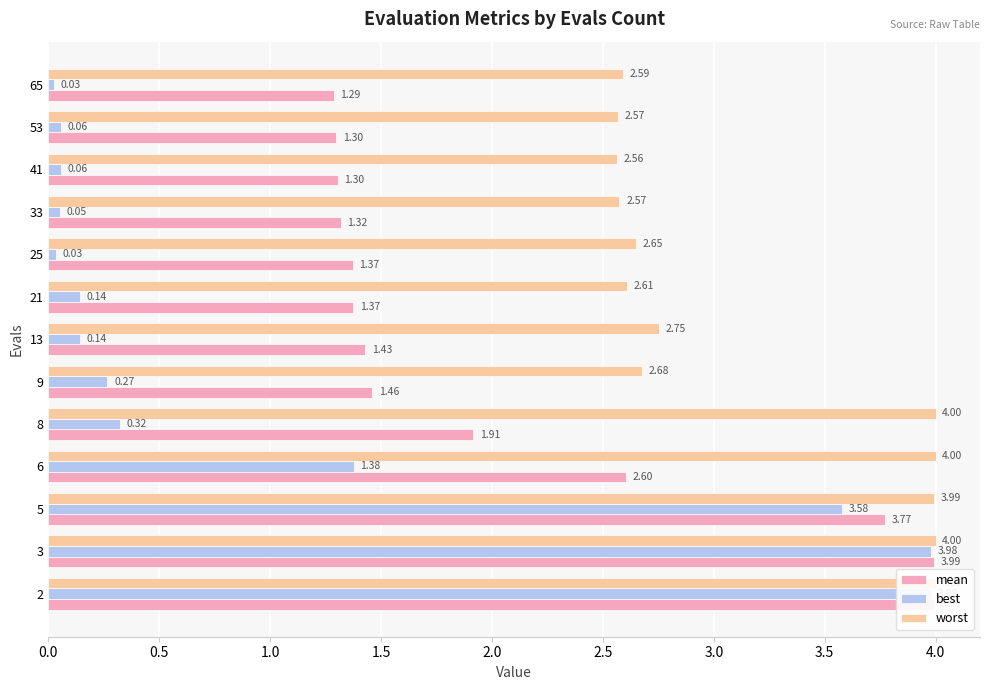

Rank the series by their maximum value, from lowest to highest.

best, mean, worst